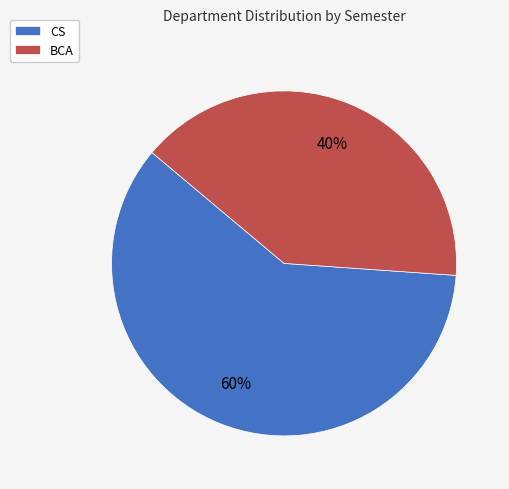

Is it true that BCA is 40% of the pie?

True